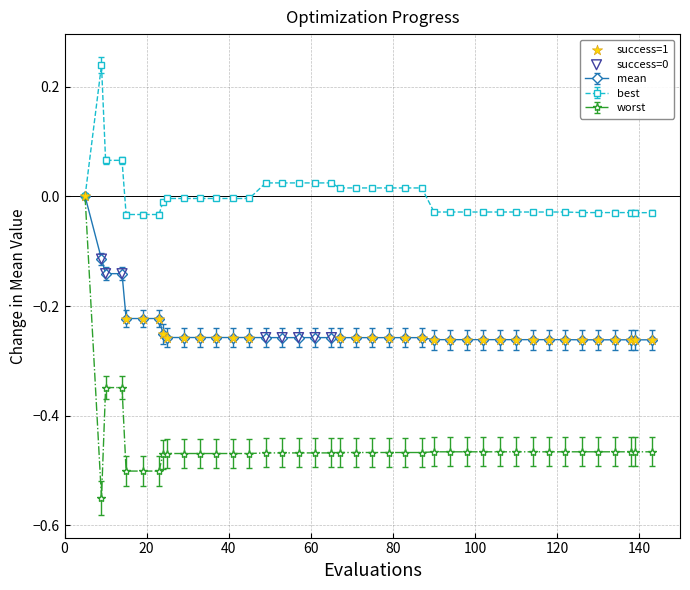

Which series has the widest spread of values?

worst